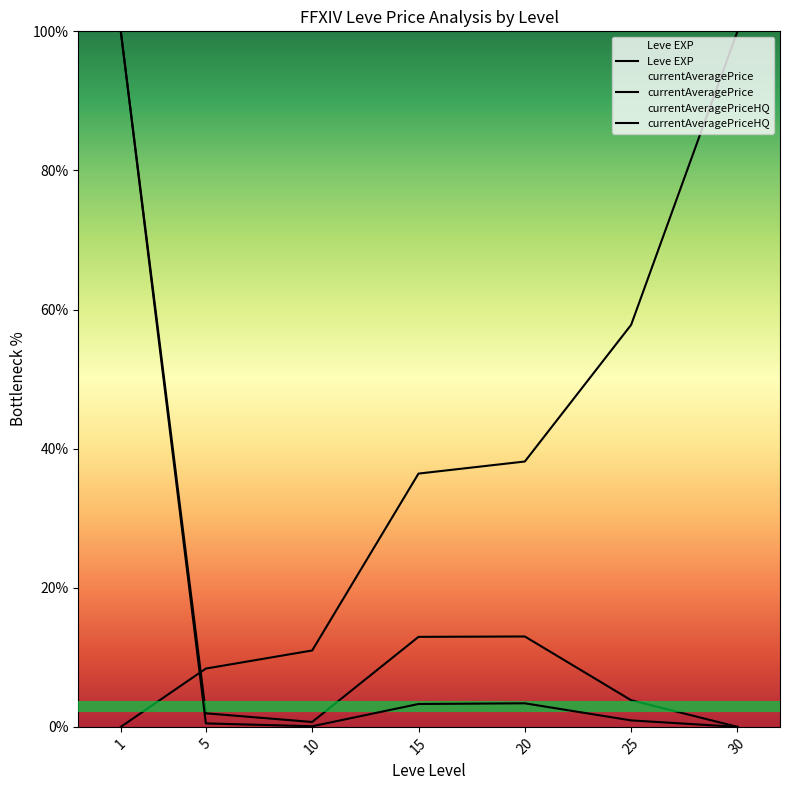

What is the value of the currentAveragePriceHQ point at the 5th from the left?

3.4